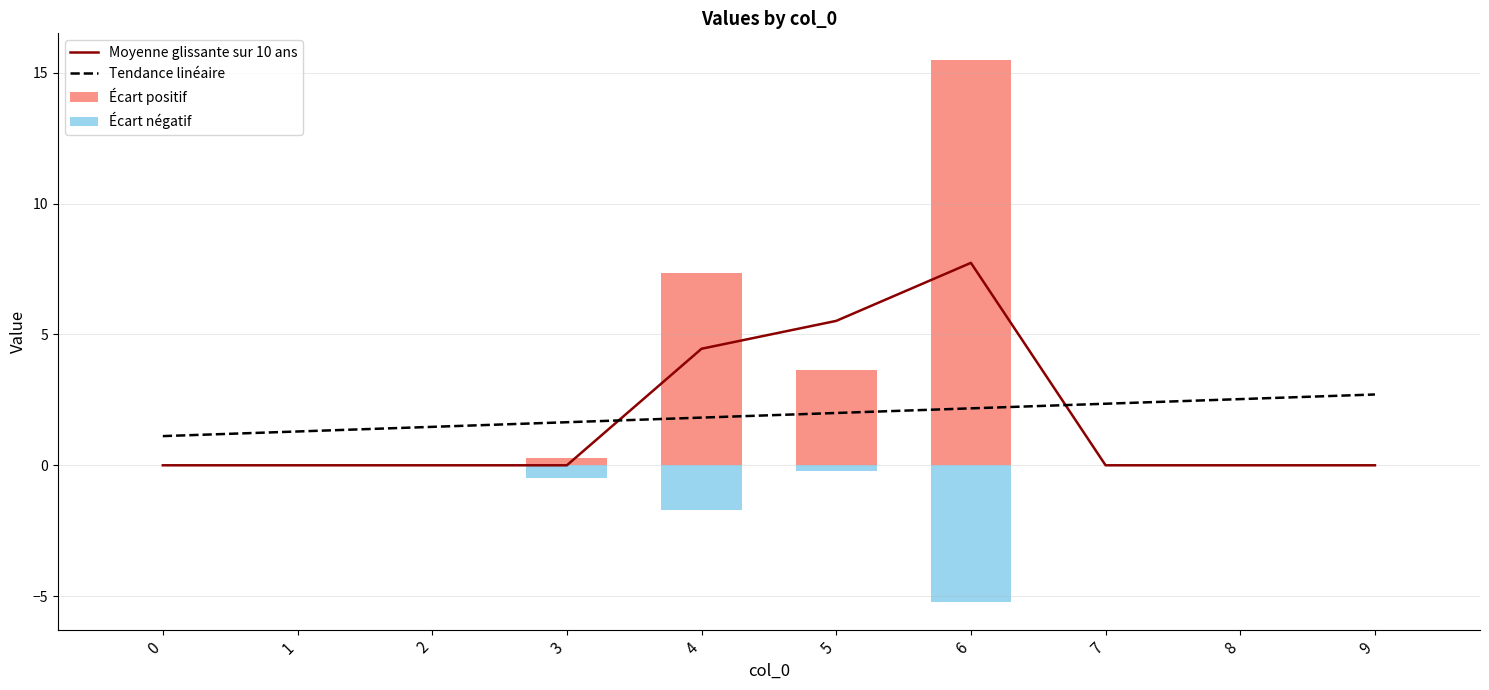

At which category is the sum across all series the highest?

6